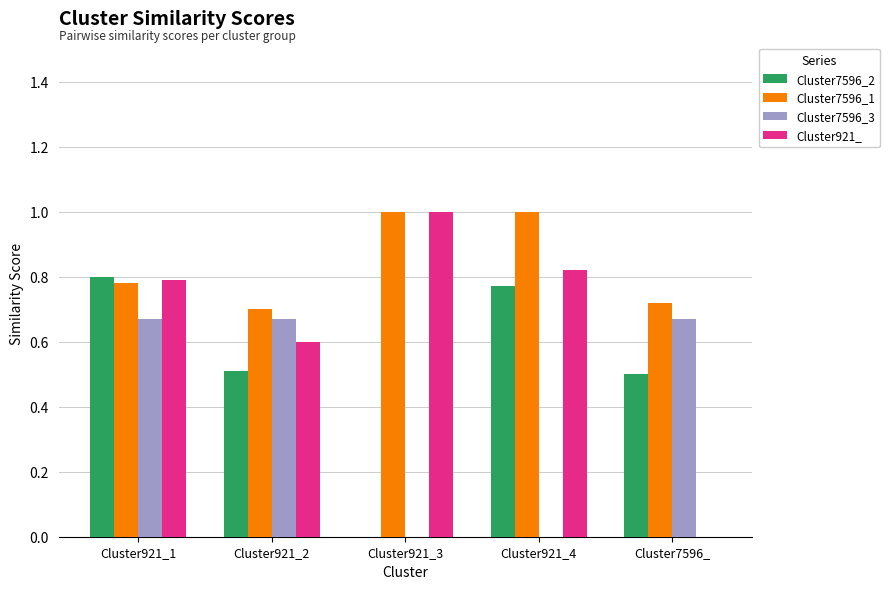

Between Cluster921_1 and Cluster921_4, which series saw the biggest shift?

Cluster7596_3